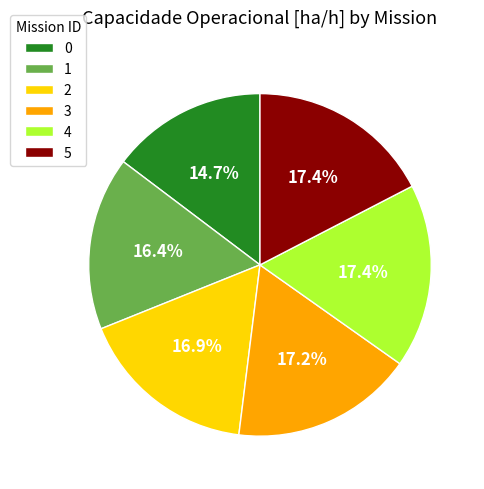

Between 3 and 1, which is larger?

3